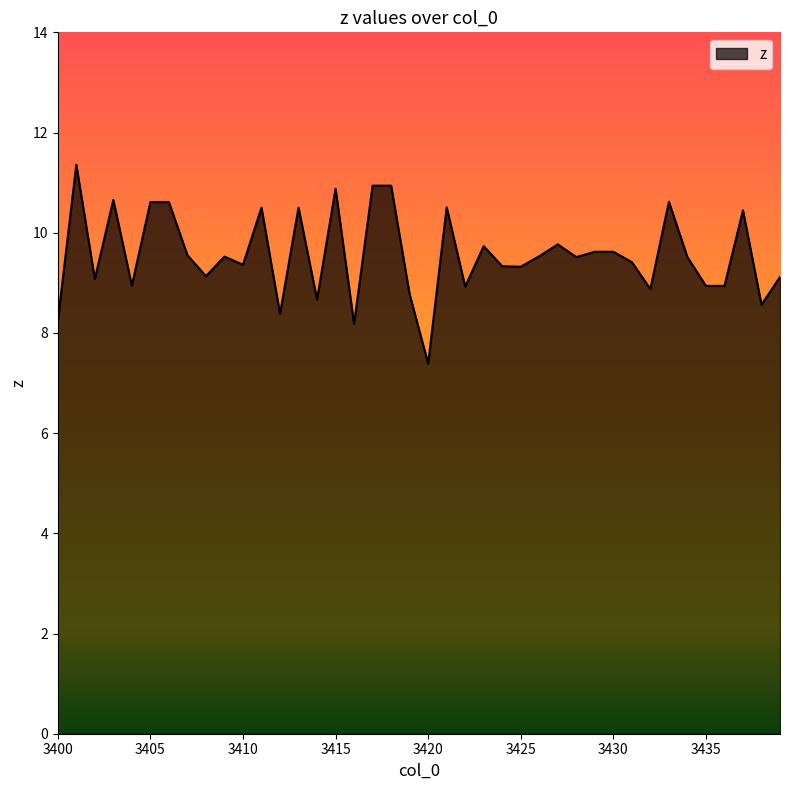

True or false: there are more than 2 points higher than both neighbors.

True